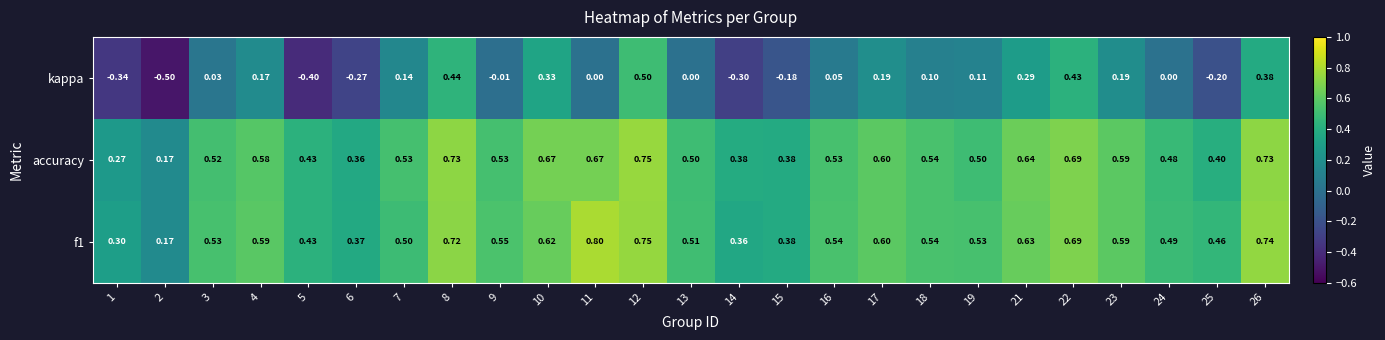

How many data points does each series have?

25